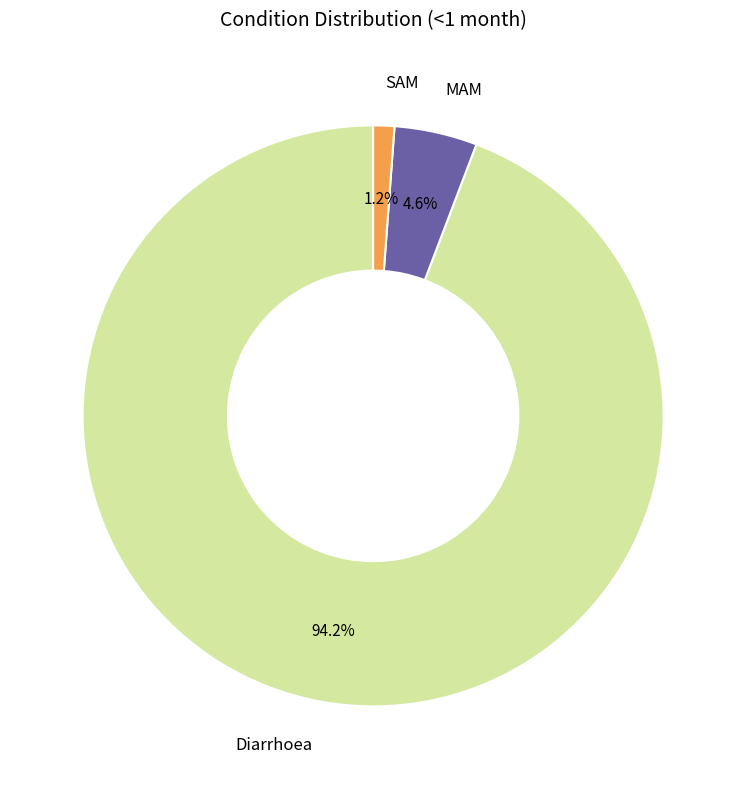

Is it true that SAM is 1% of the pie?

True